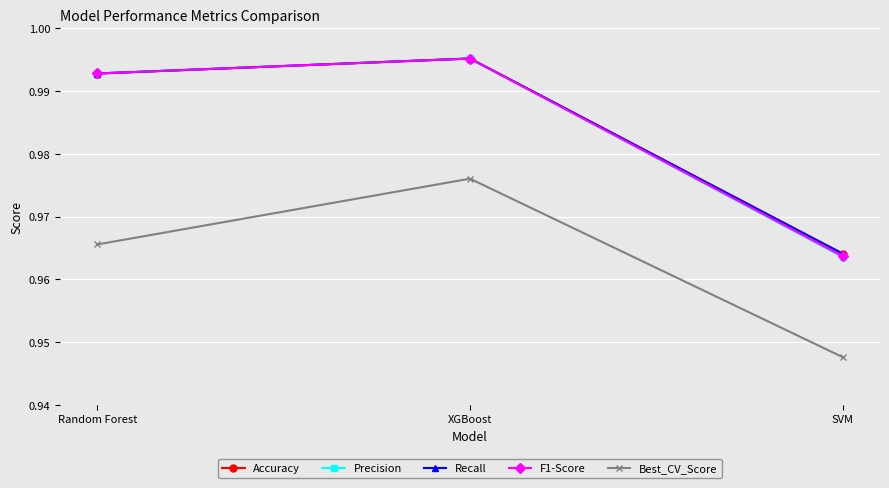

Does the chart have visible grid lines?

Yes